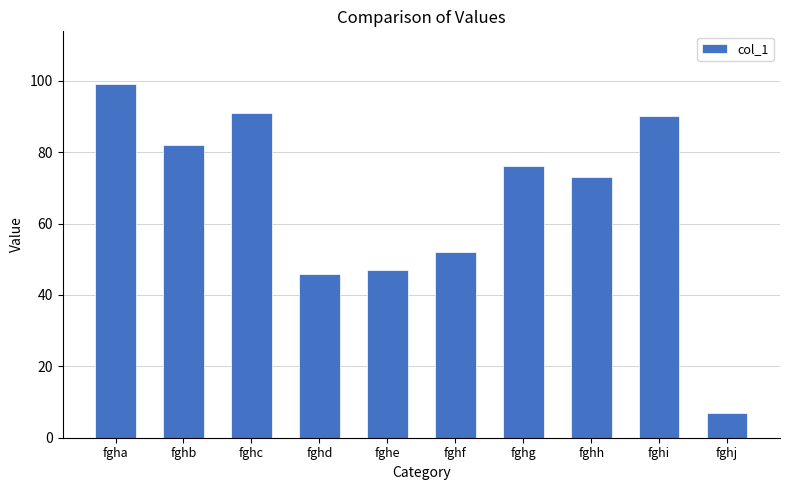

Is it true that the value at fghe is 47?

True